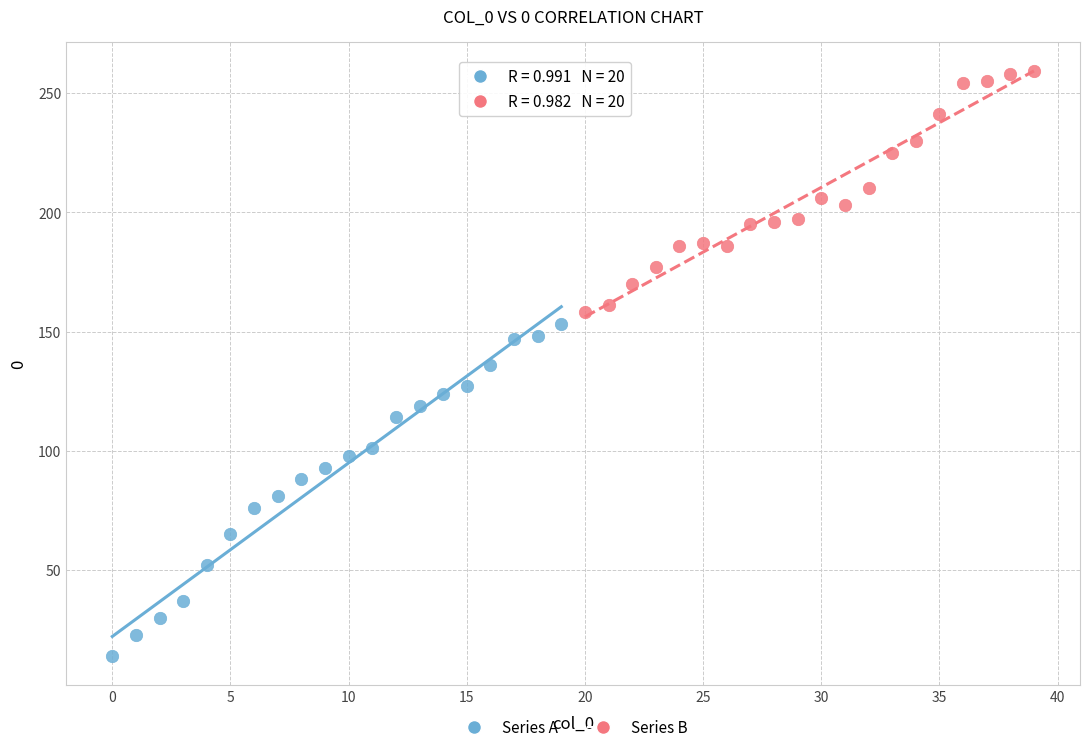

Which series has the largest Y range (max minus min)?

Series A